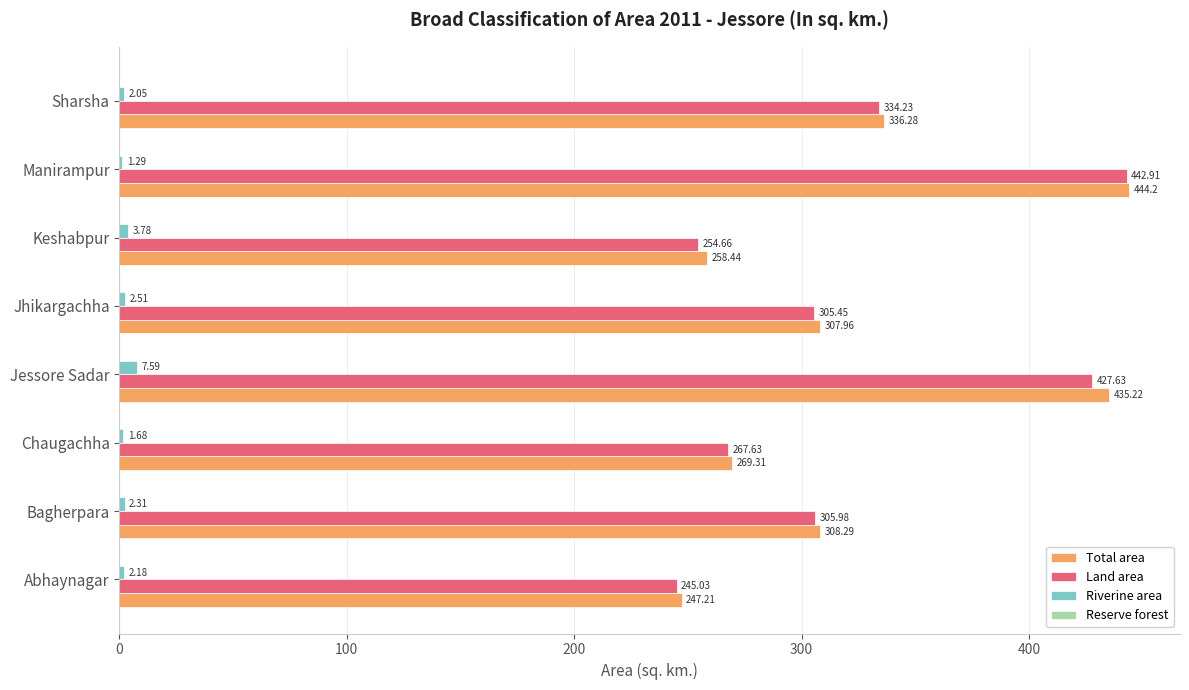

At which label is Total area closest to 345?

Sharsha